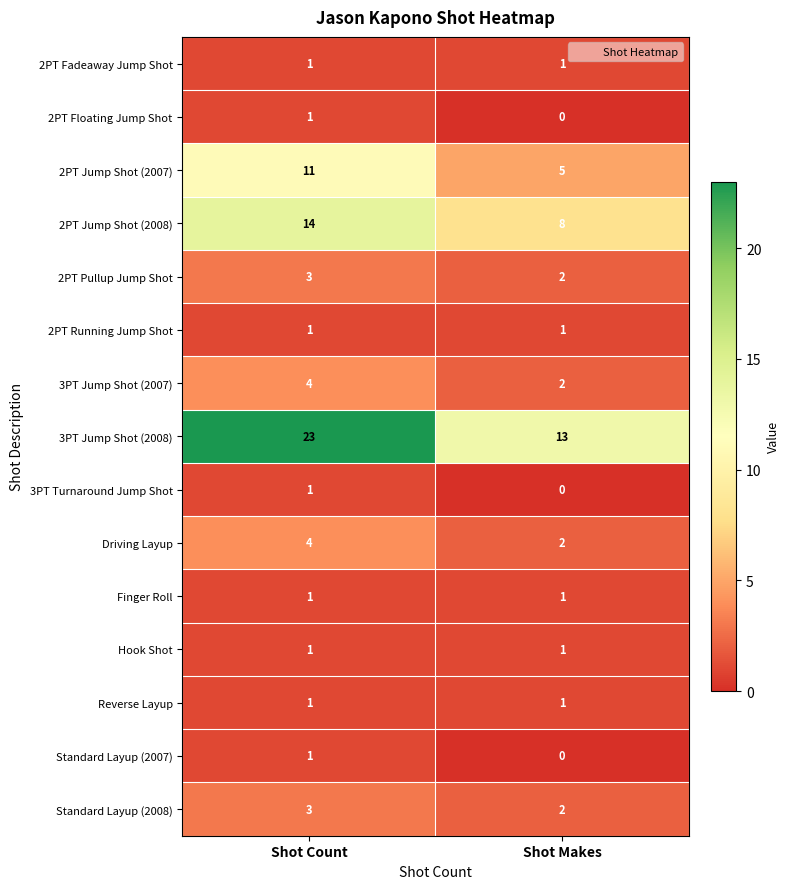

How many data points does each series have?

2